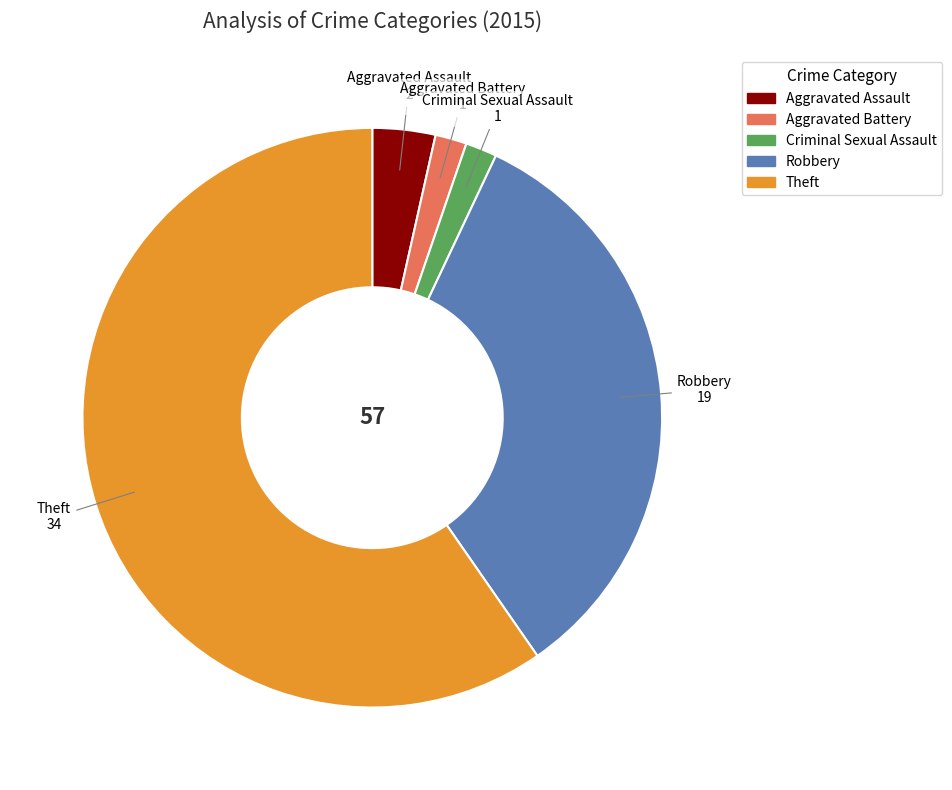

Does Aggravated Battery account for over 50% of the chart?

No